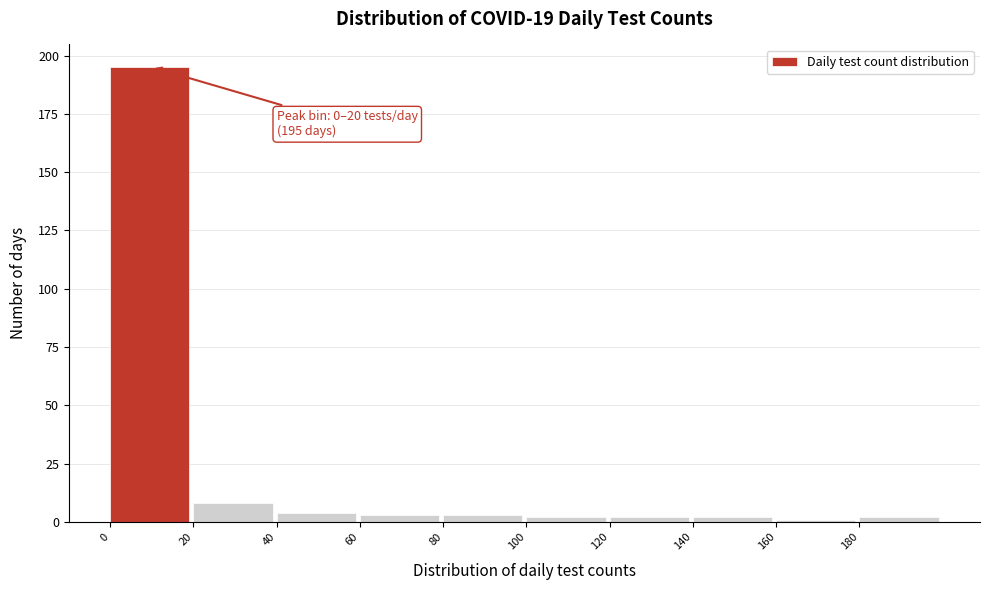

Over which range of the x-axis is the bar tallest?

0 to 20